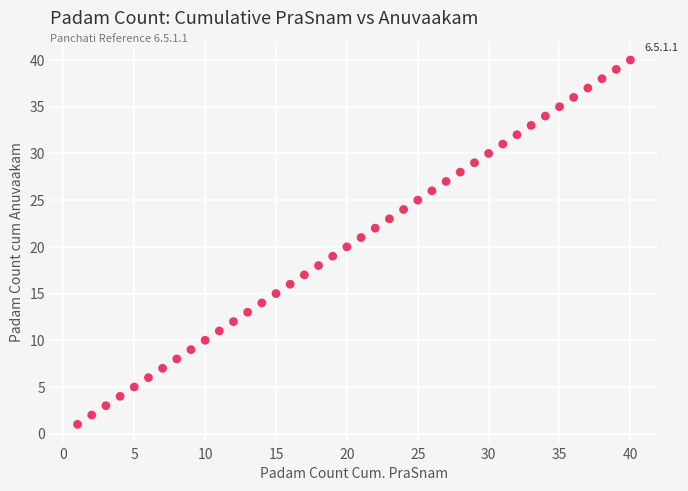

What is the range of Y values (max minus min)?

39